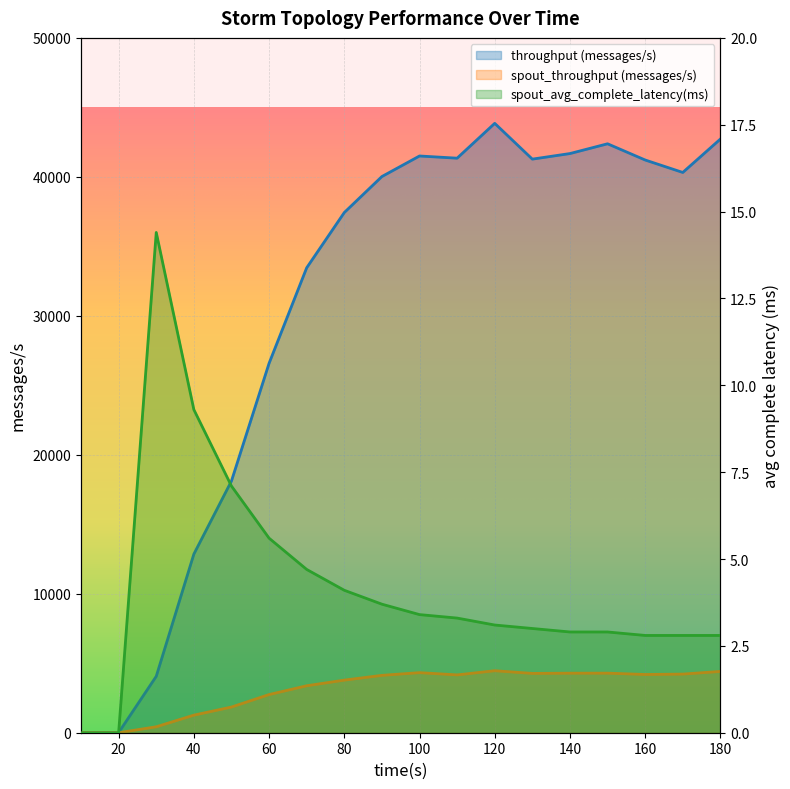

List the series in order of their peak value, highest first.

throughput (messages/s), spout_throughput (messages/s), spout_avg_complete_latency(ms)